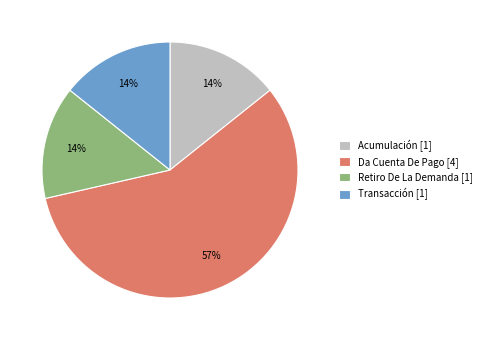

What percentage is the Retiro De La Demanda slice, to the nearest percent?

14%